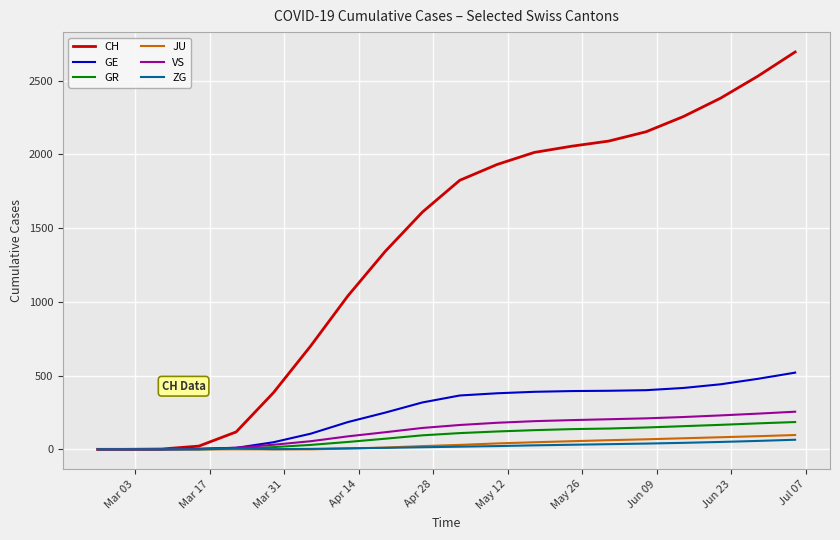

Which series has the largest range (max minus min)?

CH